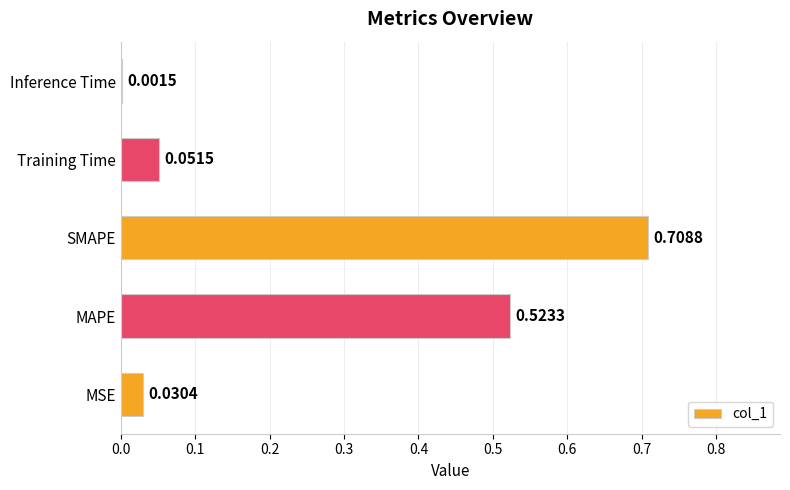

What is the sum of all values?

1.3